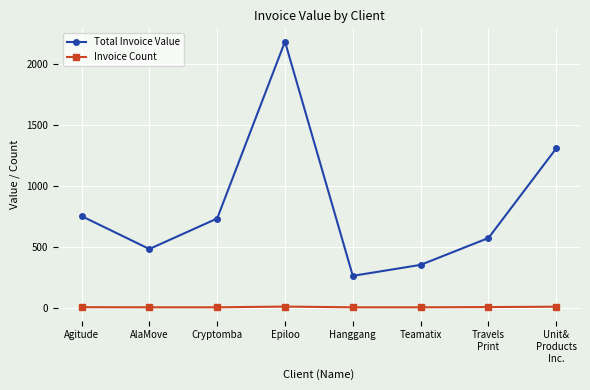

True or false: Invoice Count and Total Invoice Value intersect in this chart.

False